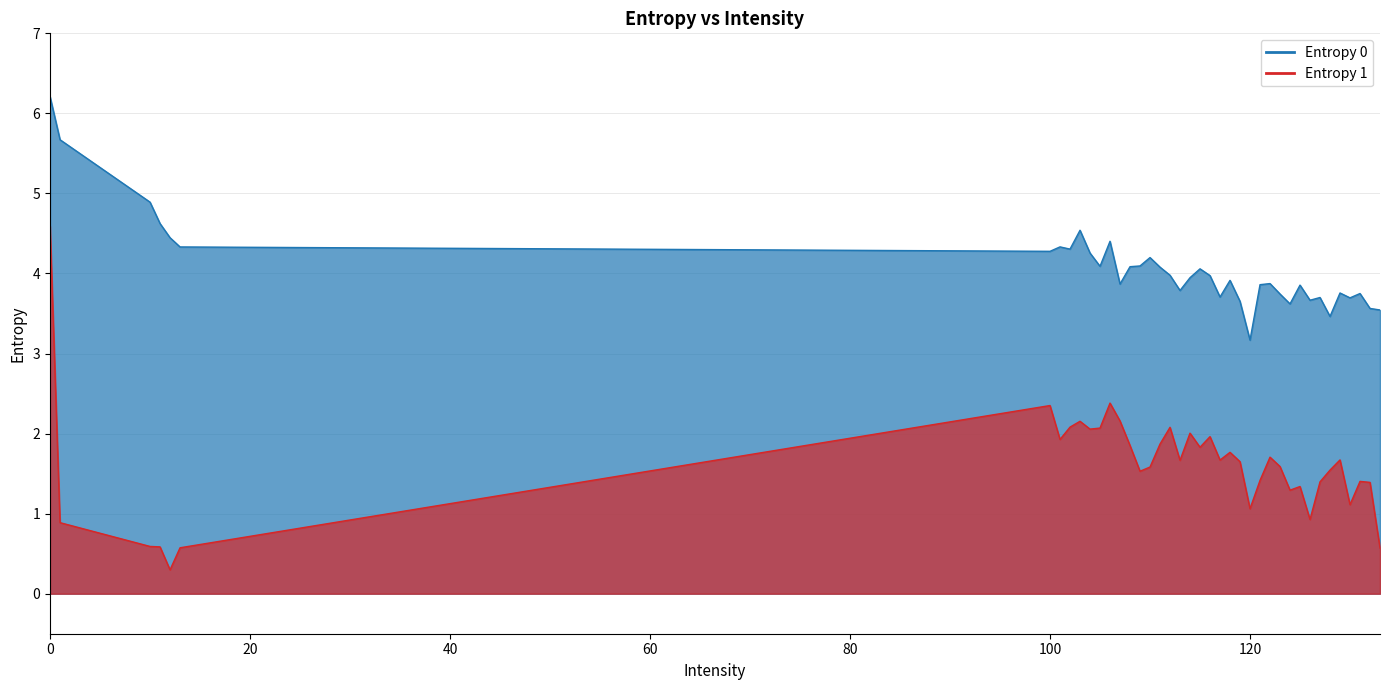

What is the smallest value displayed?

0.3